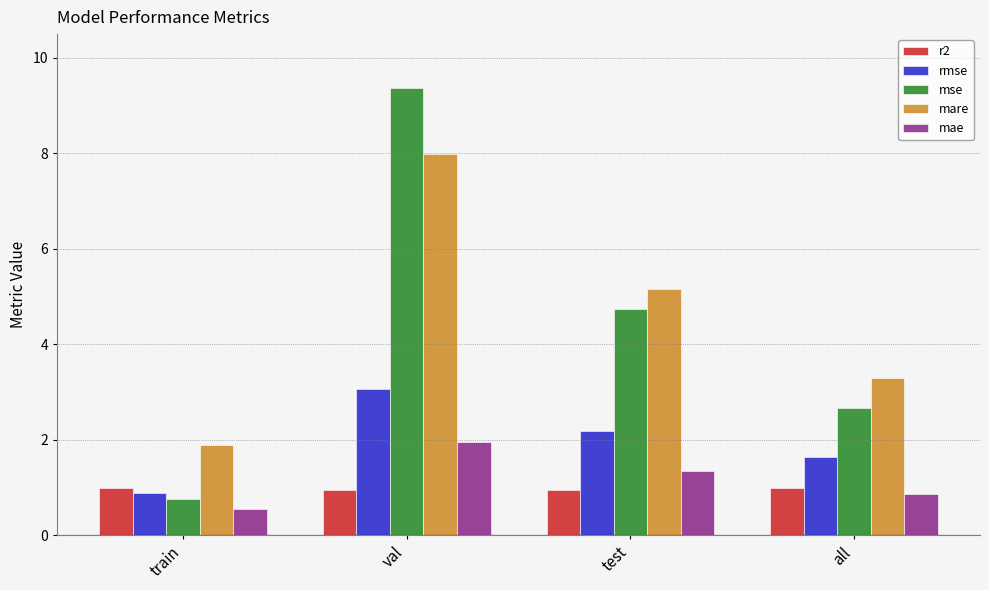

Where does the mae series first go above 1?

val